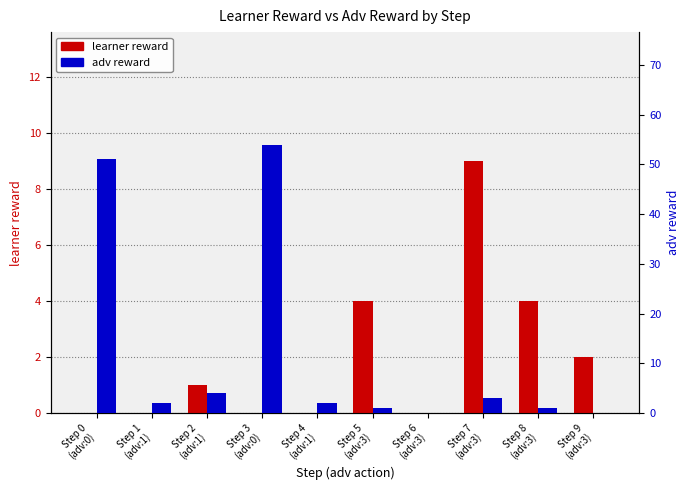

List the series in order of their overall mean, highest first.

adv reward, learner reward